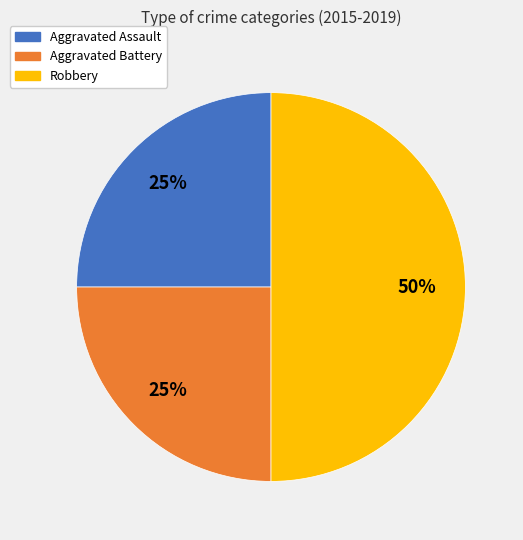

How many slices are in this pie chart?

3